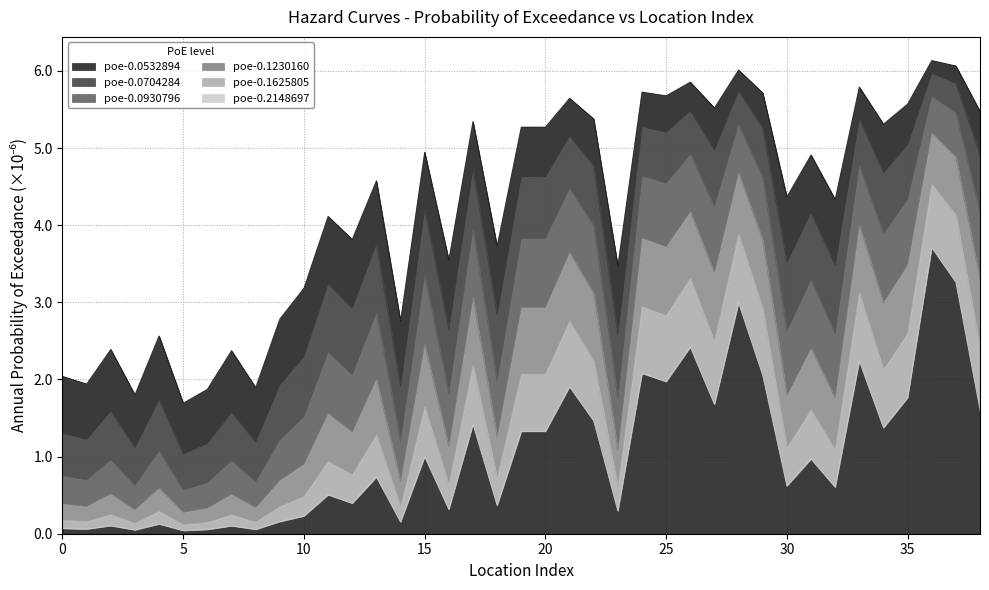

How many lines are shown in the chart?

6